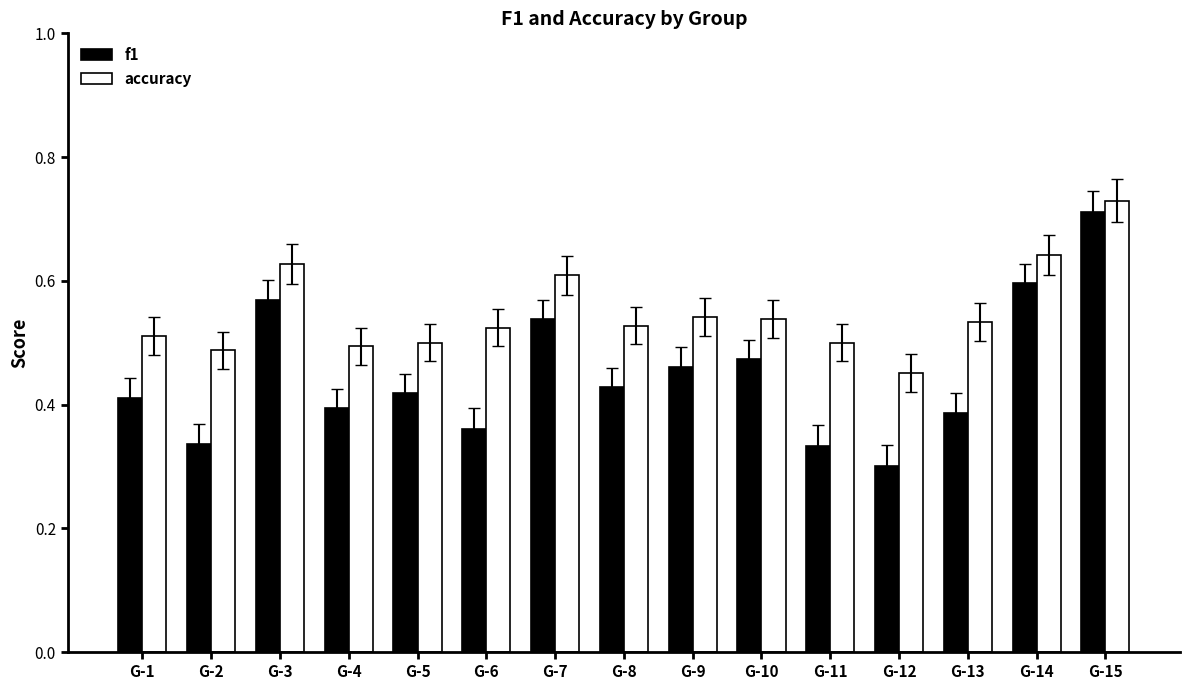

At which label is accuracy closest to 0?

G-12